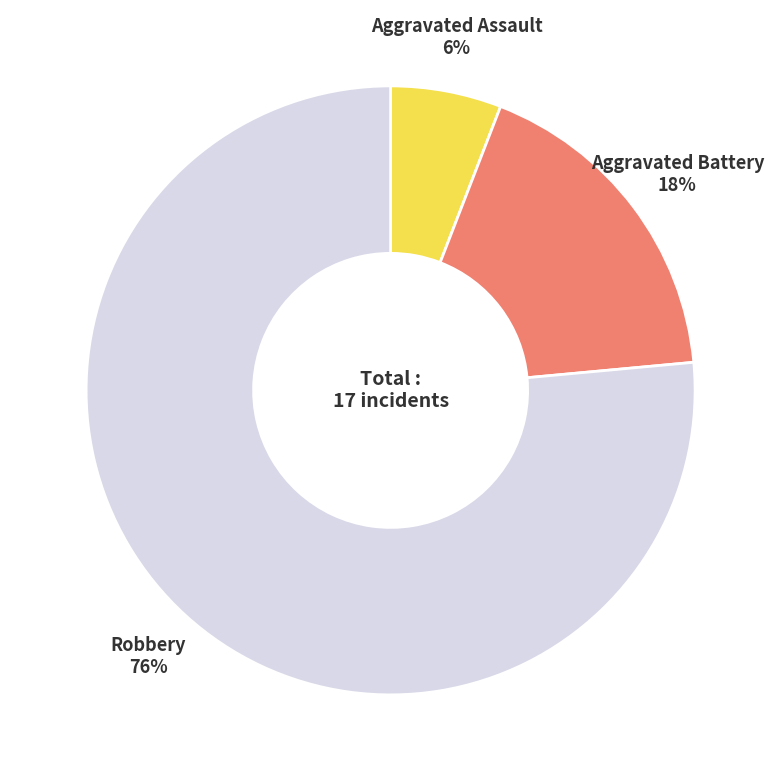

Count the number of slices in the pie.

3